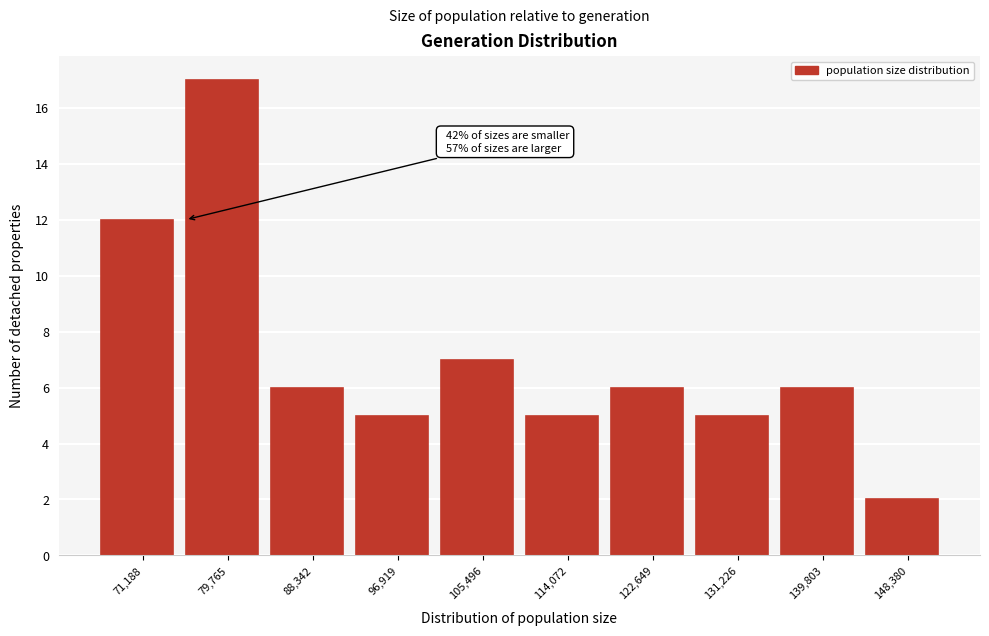

Over which range of the x-axis is the bar tallest?

75000 to 84000